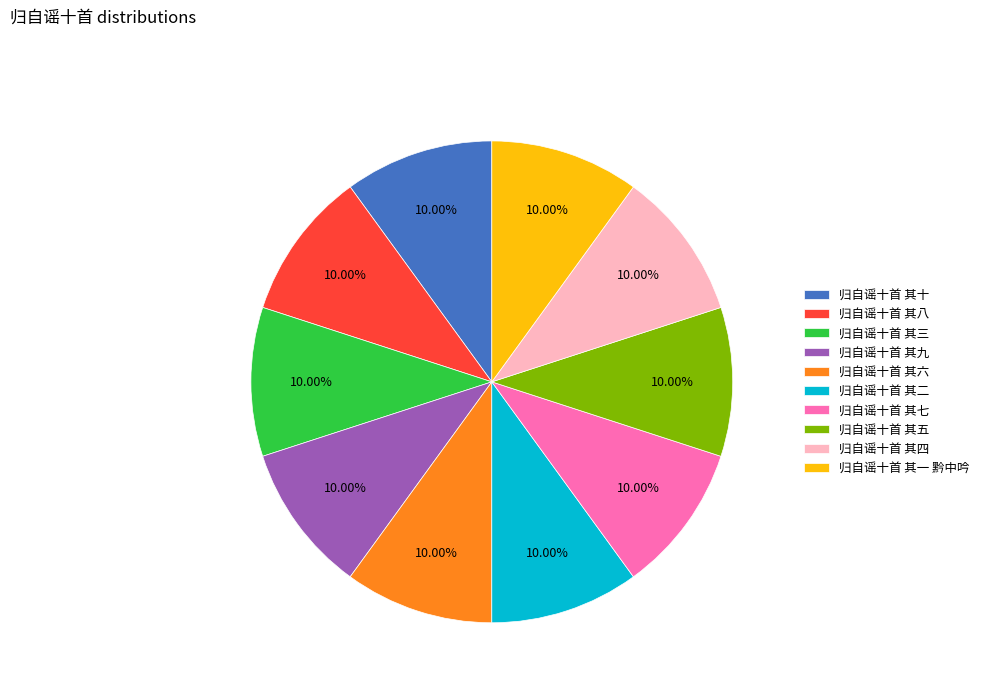

Does 归自谣十首 其十 represent more than half of the total?

No